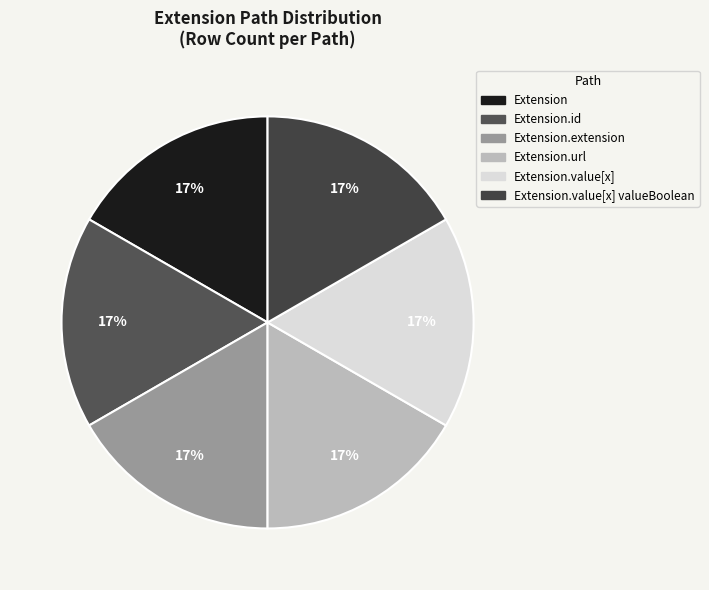

Does any single category account for the majority?

No